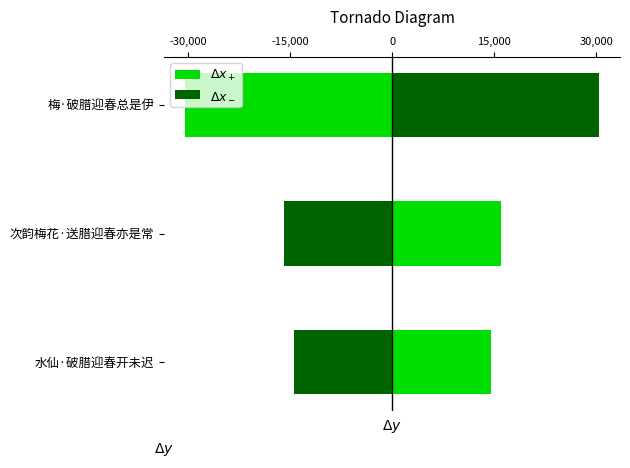

What is the sum of the $\Delta x_+$ values at 水仙·破腊迎春开未迟 and 次韵梅花·送腊迎春亦是常?

30431.7